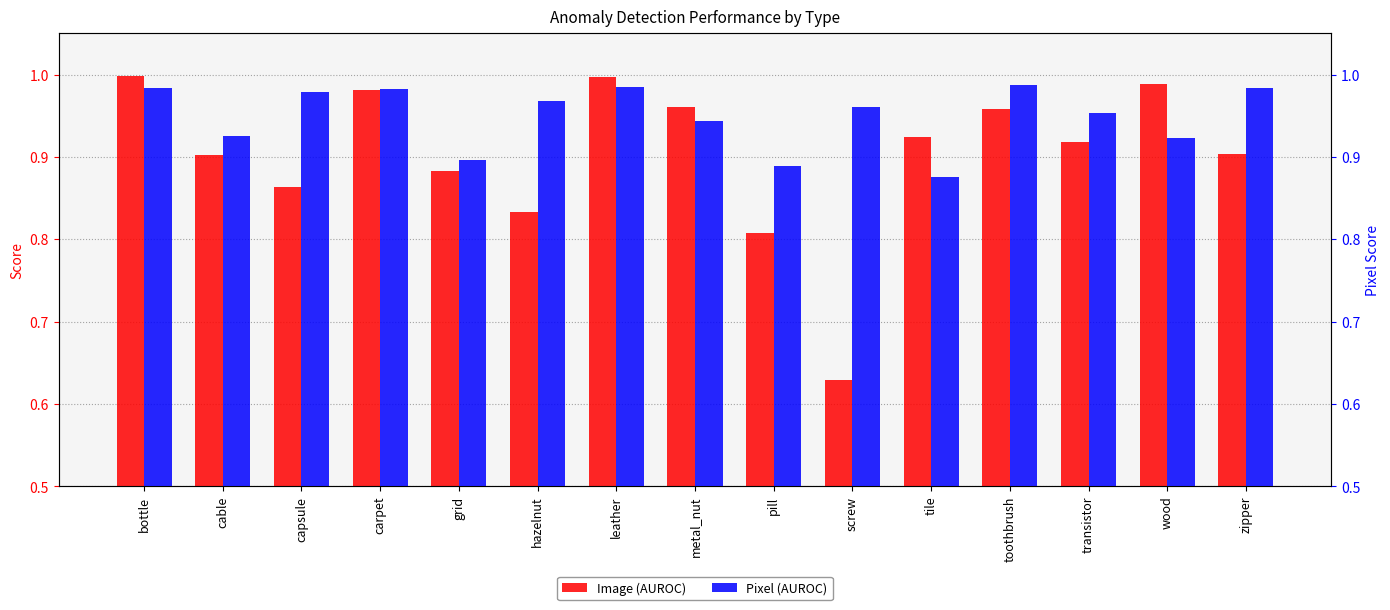

Rank the series by their average value, from highest to lowest.

Pixel, Image